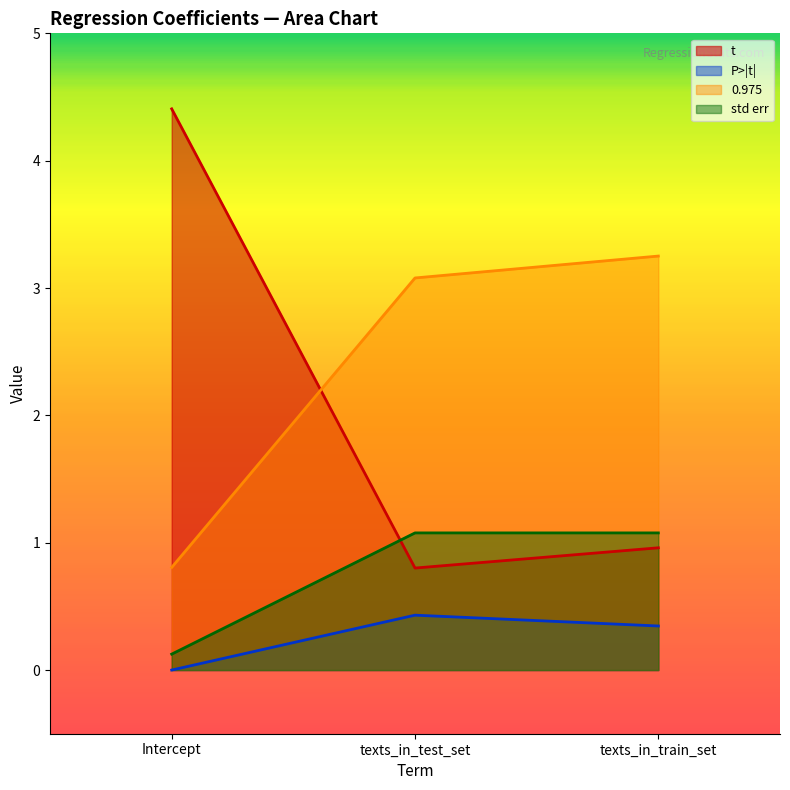

What is the highest value of the P>|t| series?

0.4